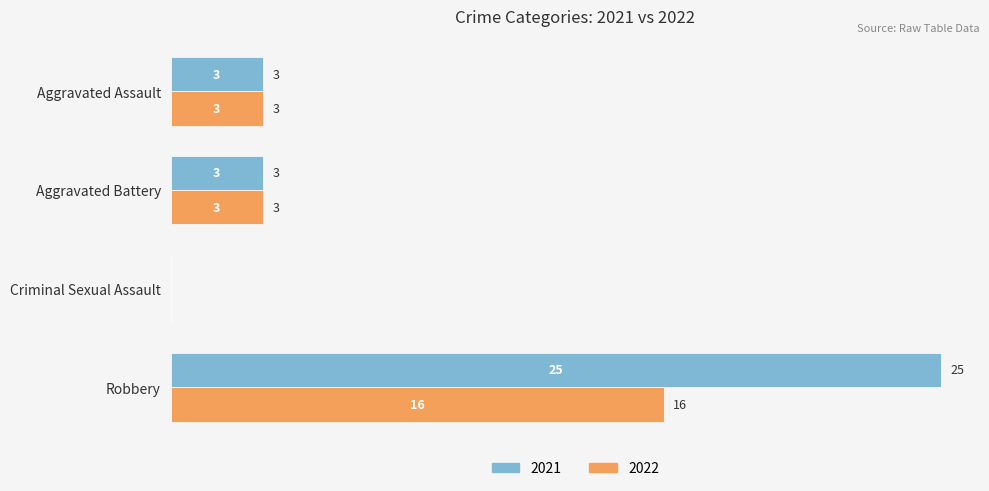

What is the sum of all 2022 values?

22